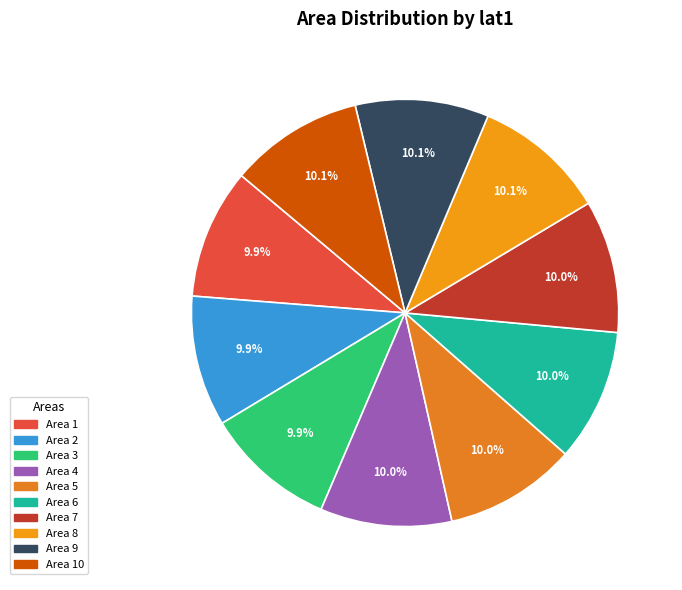

Which slice is the largest?

10